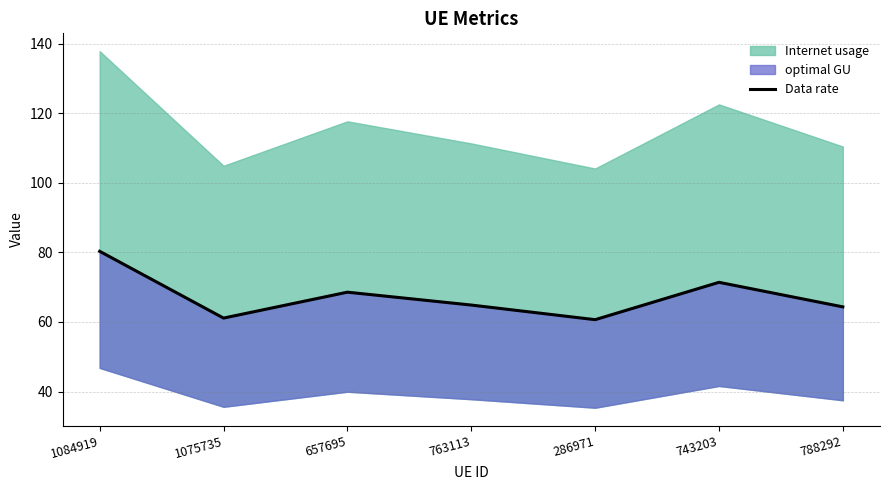

Rank the categories by value from highest to lowest.

1084919, 743203, 657695, 763113, 788292, 1075735, 286971